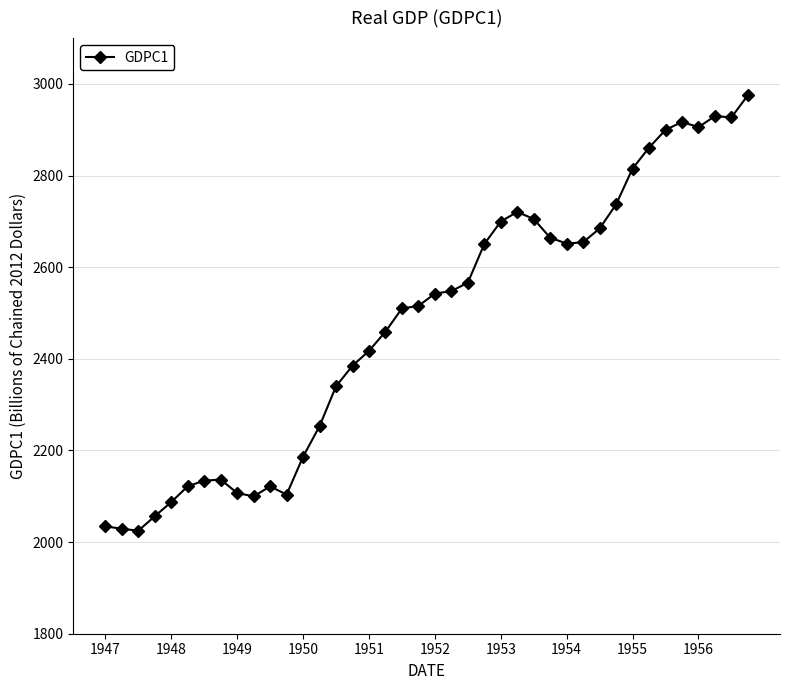

What is the average value?

2479.4